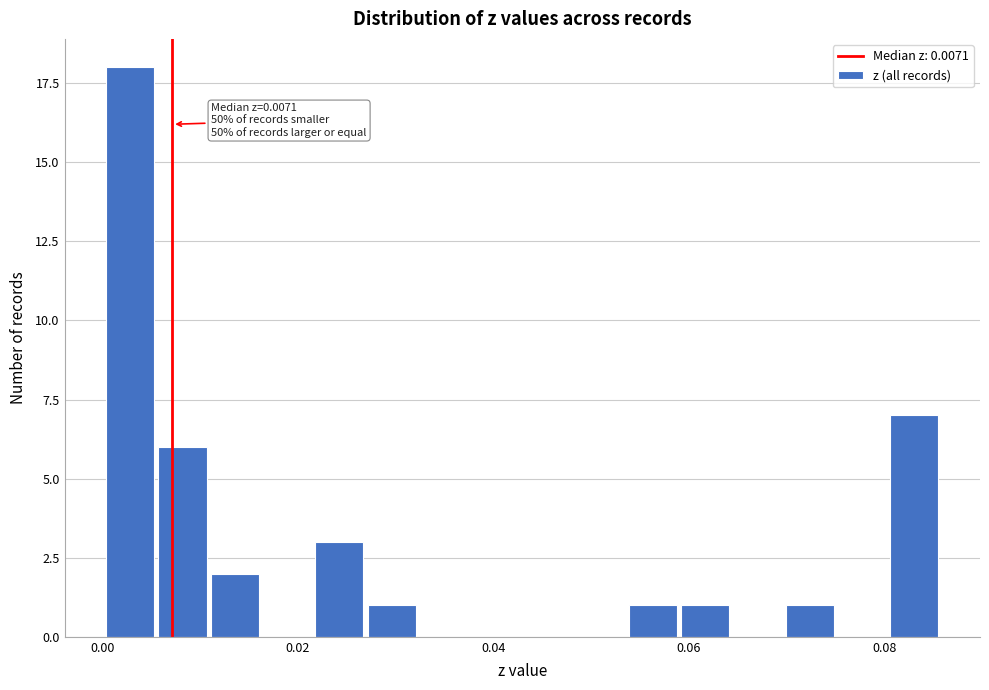

Around what value on the x-axis is the tallest bar? Give the approximate position of its centre, as read against the axis.

0.002